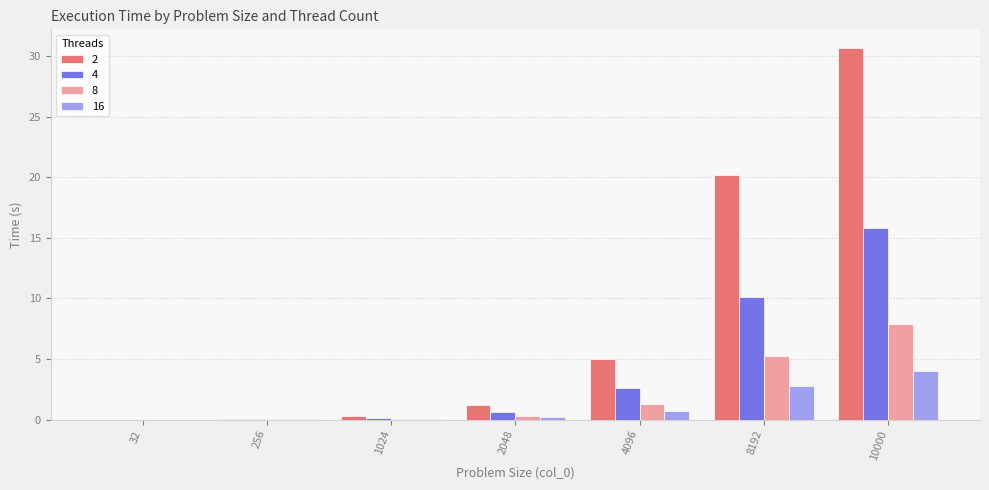

What is the difference between the 2 values at 10000 and 4096?

25.7